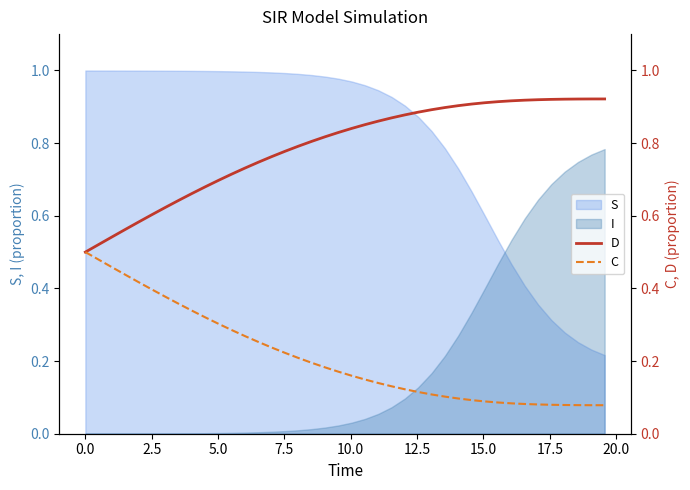

What is the difference between the maximum and minimum values in the D series?

0.4